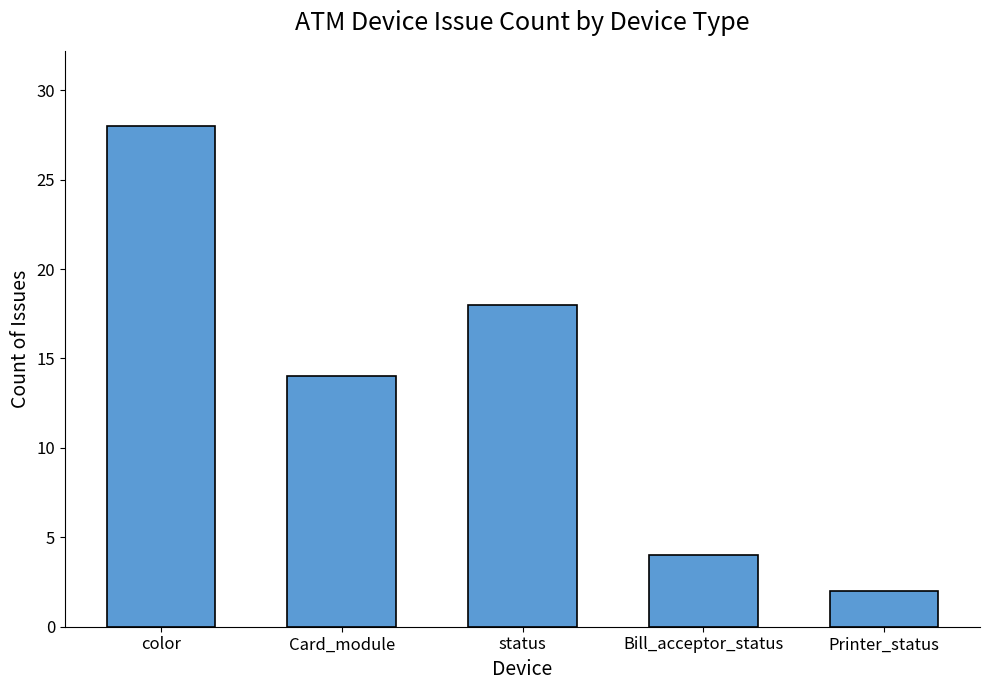

List the labels in order of value, largest first.

color, status, Card_module, Bill_acceptor_status, Printer_status